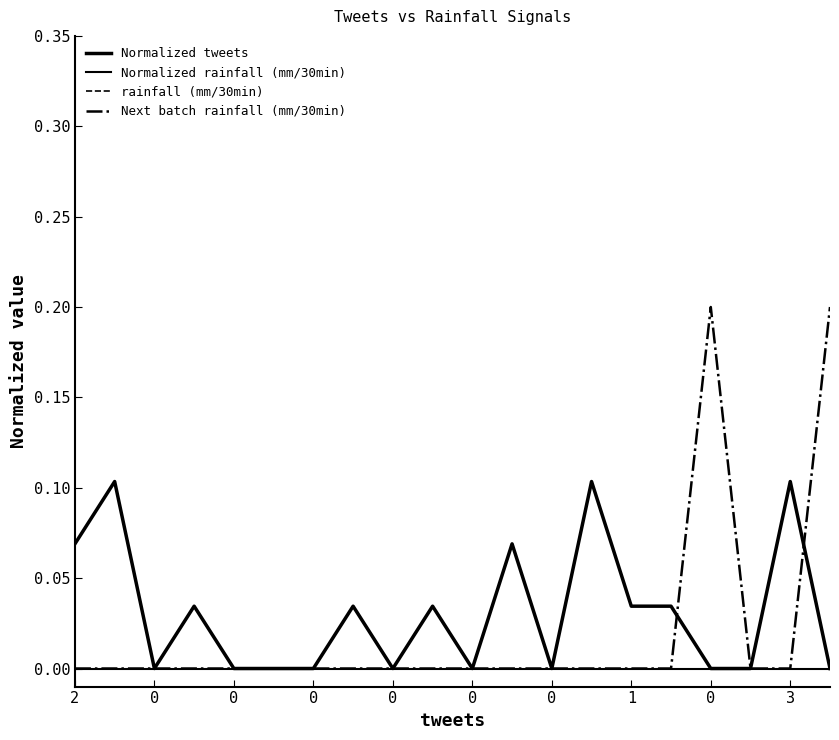

Is this an area chart (filled region under the line)?

No